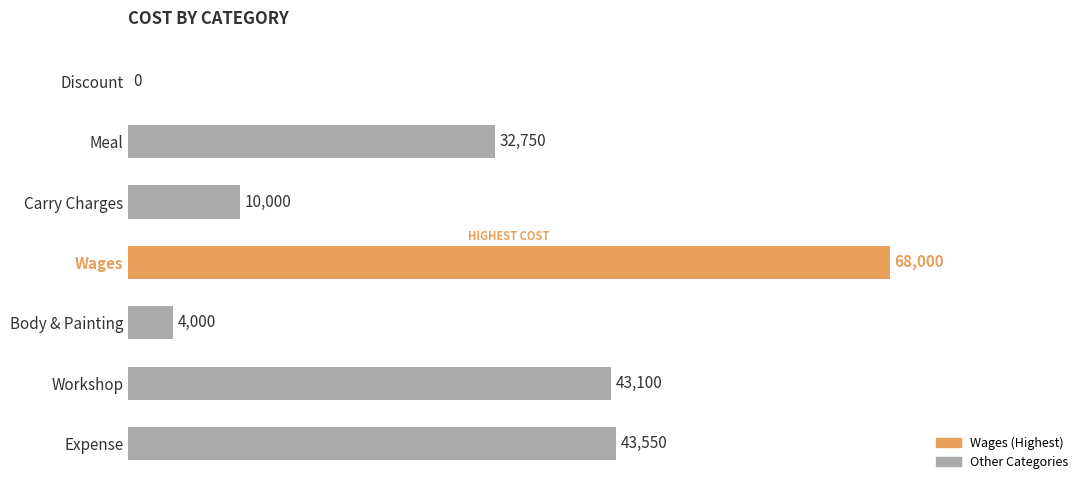

Reading top to bottom, extract all data points from this chart.

Discount=0	Meal=32750	Carry Charges=10000	Wages=68000	Body & Painting=4000	Workshop=43100	Expense=43550